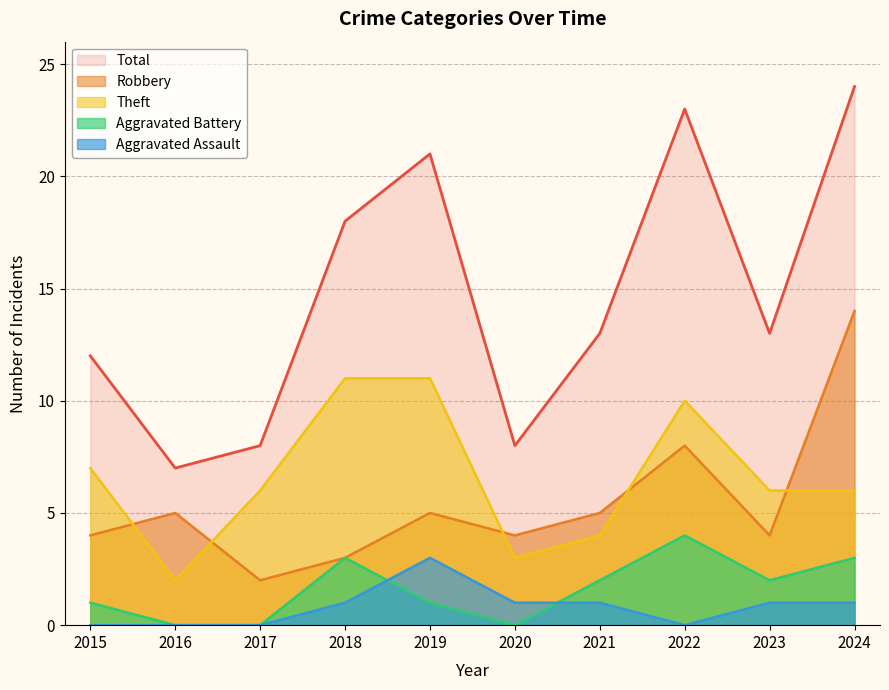

Read the Aggravated Battery value at 2018.

3